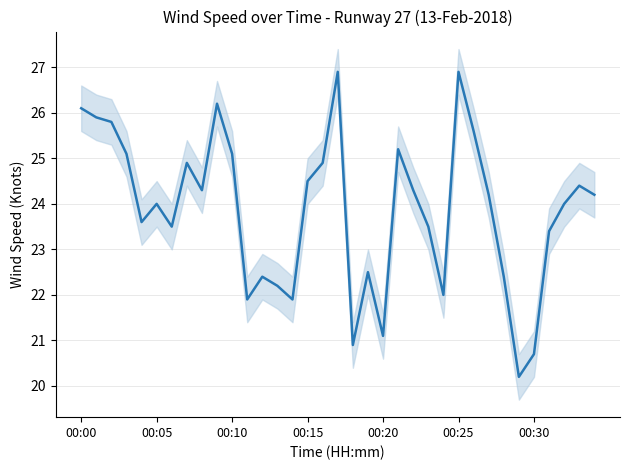

What is the change in value from 9 to 28?

-3.8